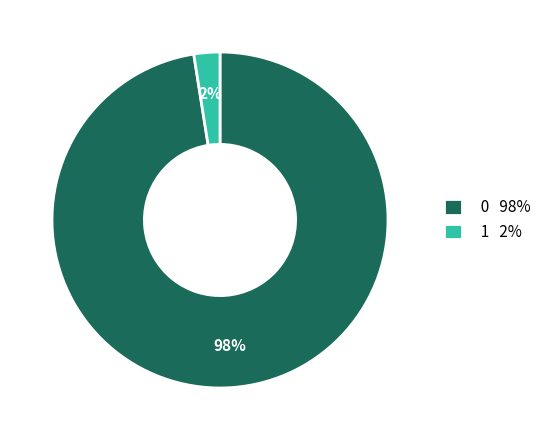

Is 0 98% the majority of the pie?

Yes